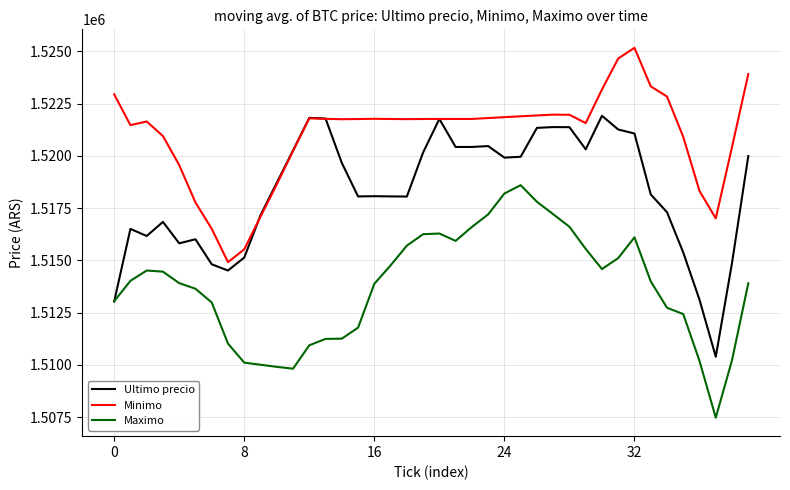

List the series in order of their peak value, lowest first.

Maximo, Ultimo precio, Minimo